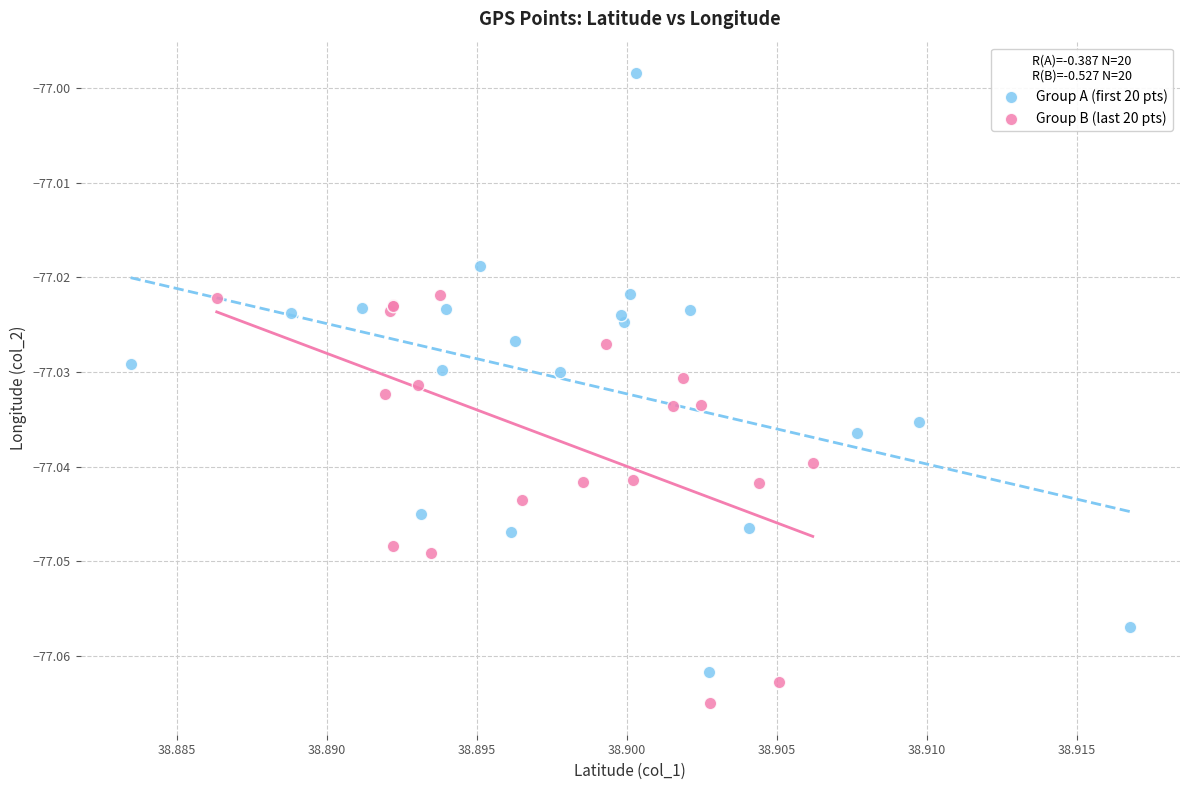

Which series has the largest Y range (max minus min)?

Group A (first 20 pts)